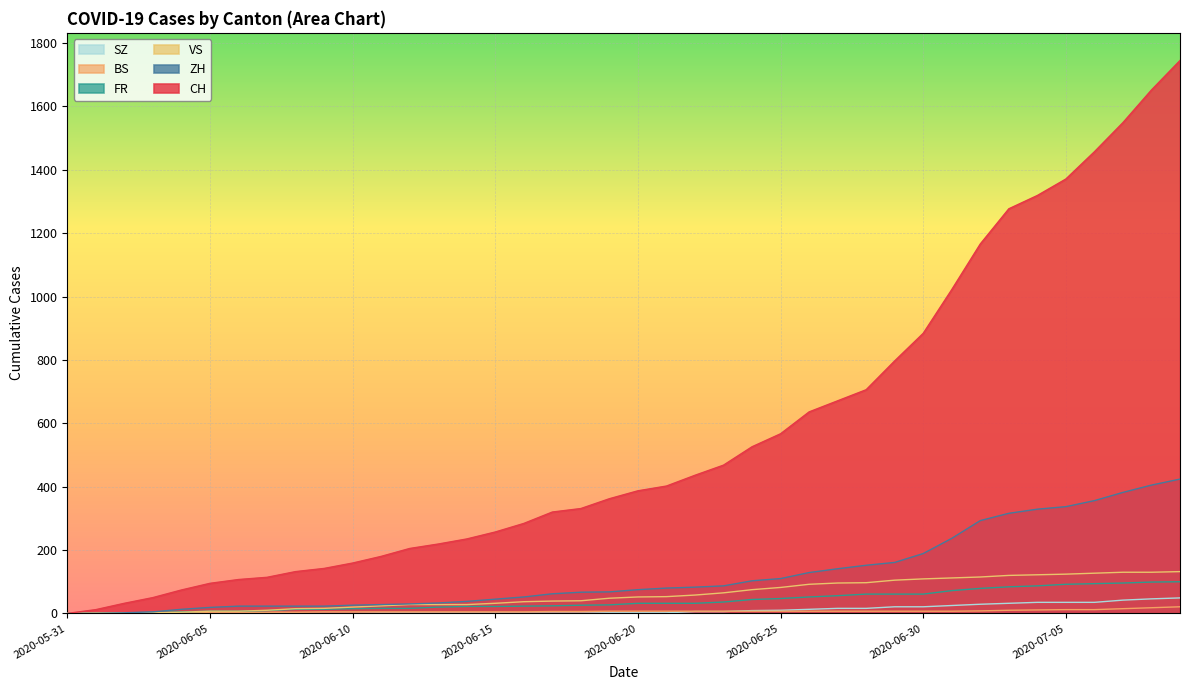

Reading left to right, extract all data points from this chart.

CH: 0	12	32	50	74	95	107	114	132	142	159	180	205	219	235	257	284	320	331	362	387	402	436	468	526	567	636	671	706	797	884	1022	1166	1277	1319	1371	1457	1549	1652	1745
ZH: 0	0	2	5	13	19	23	23	23	23	26	28	30	33	38	45	52	62	67	68	75	80	83	87	103	110	129	141	152	161	189	237	293	316	329	337	356	382	405	424
FR: 0	0	2	3	5	7	7	9	13	13	15	16	16	20	22	22	23	24	26	27	32	32	32	36	44	47	52	56	61	61	61	72	79	84	87	92	94	96	99	100
VS: 0	1	2	2	4	7	7	10	15	16	20	24	28	28	28	32	37	39	40	48	52	53	58	65	75	82	92	96	97	105	109	112	115	120	122	124	127	130	130	132
BS: 0	0	0	1	1	4	4	4	4	5	5	5	5	5	5	5	5	6	6	7	7	7	7	7	7	7	7	7	7	7	7	7	8	10	11	12	12	15	18	21
SZ: 0	0	0	0	0	0	0	0	0	0	0	1	1	1	1	1	1	1	1	2	2	2	6	6	9	10	13	16	16	21	21	25	29	32	35	35	35	42	46	49